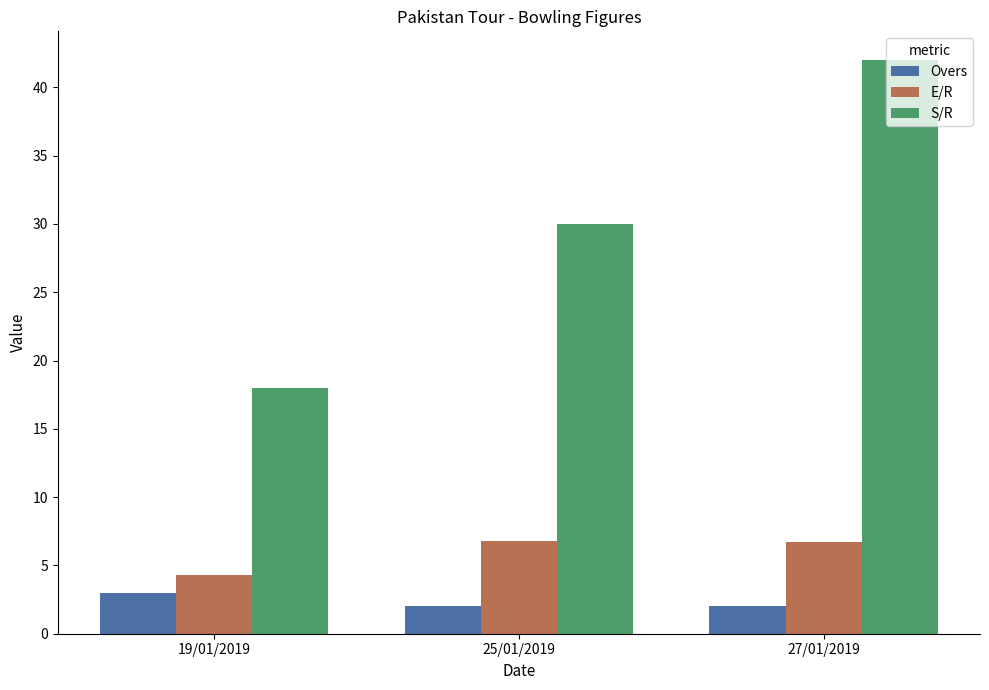

Which series has the largest total across all categories?

S/R